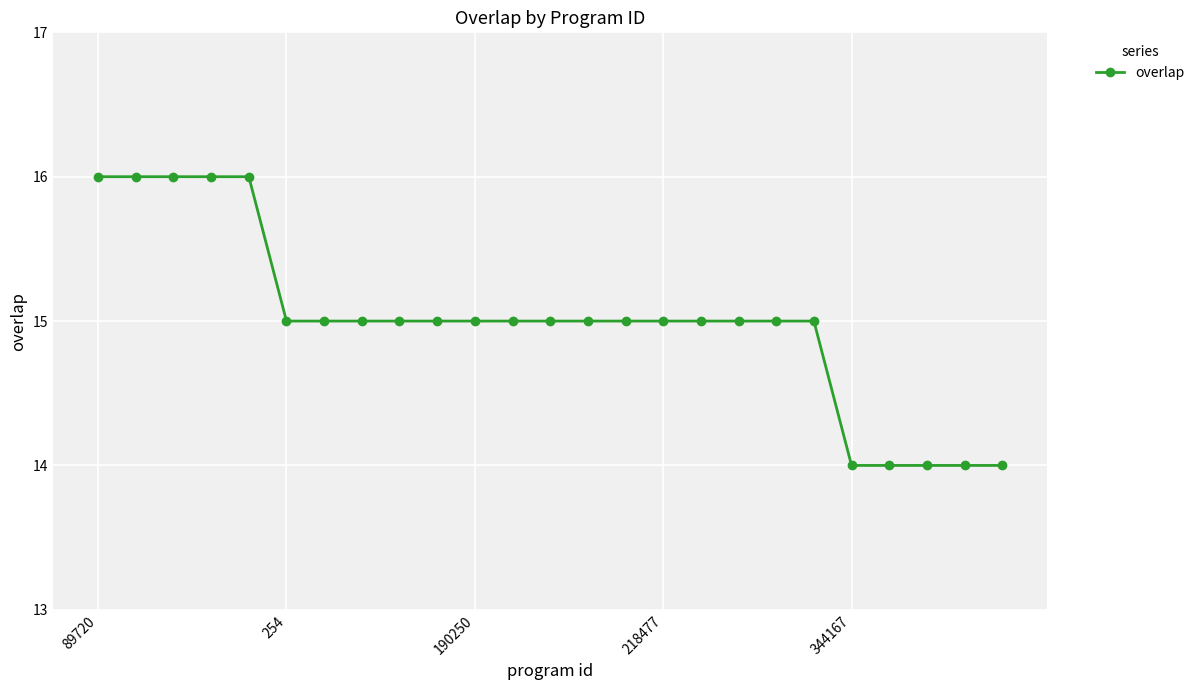

How many categories are shown in the chart?

25